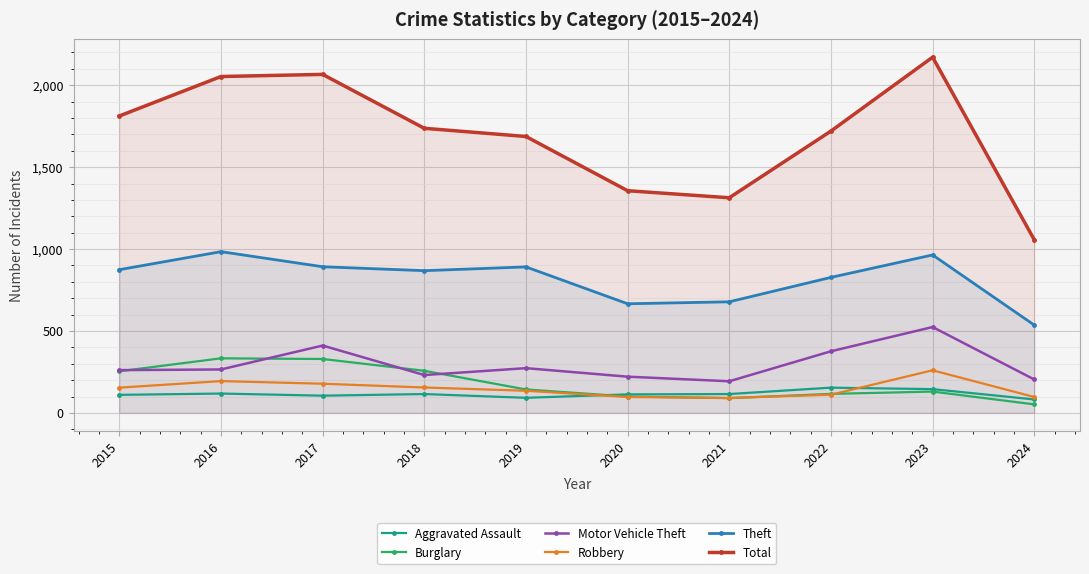

In Burglary, how many points are lower than both neighbors (excluding endpoints)?

1